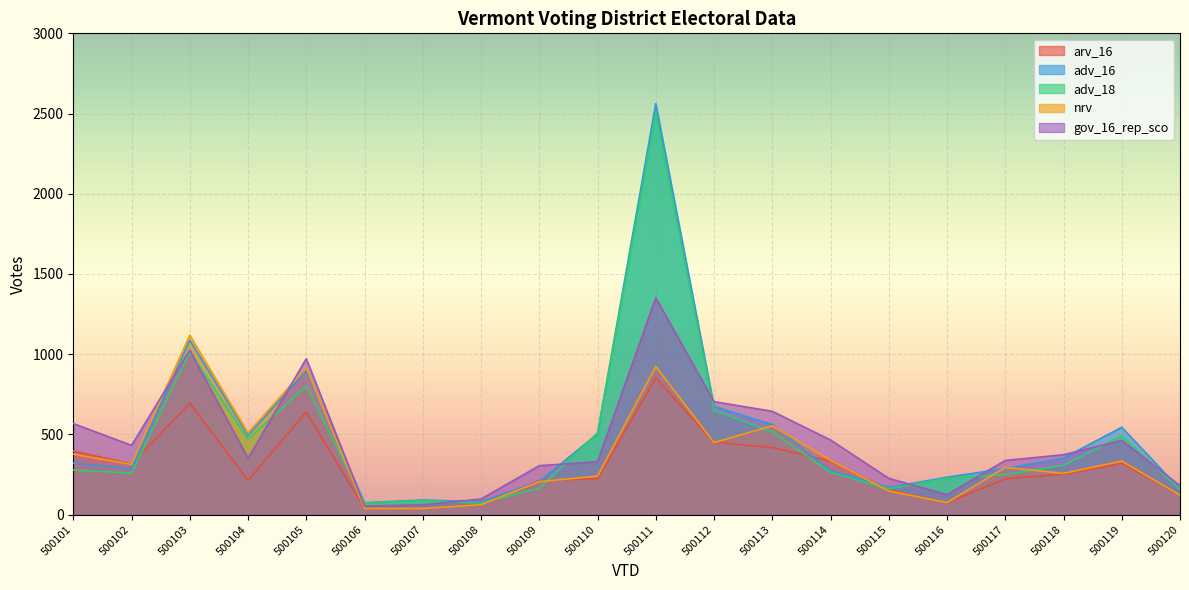

How many lines are shown in the chart?

5